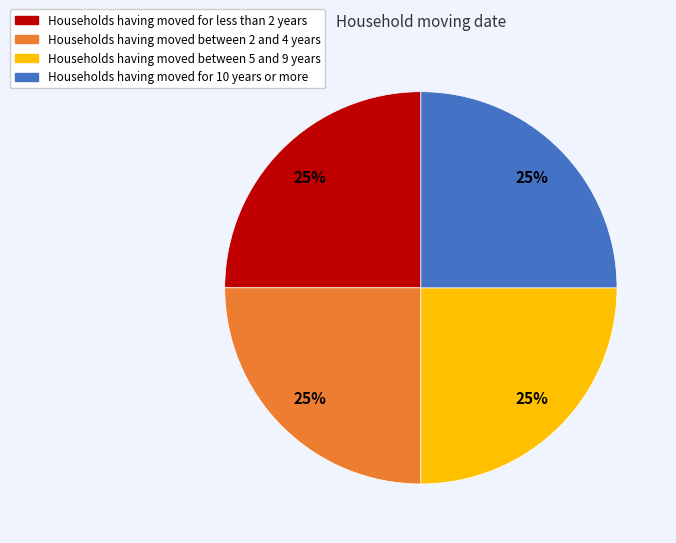

Is there a majority slice in this chart?

No